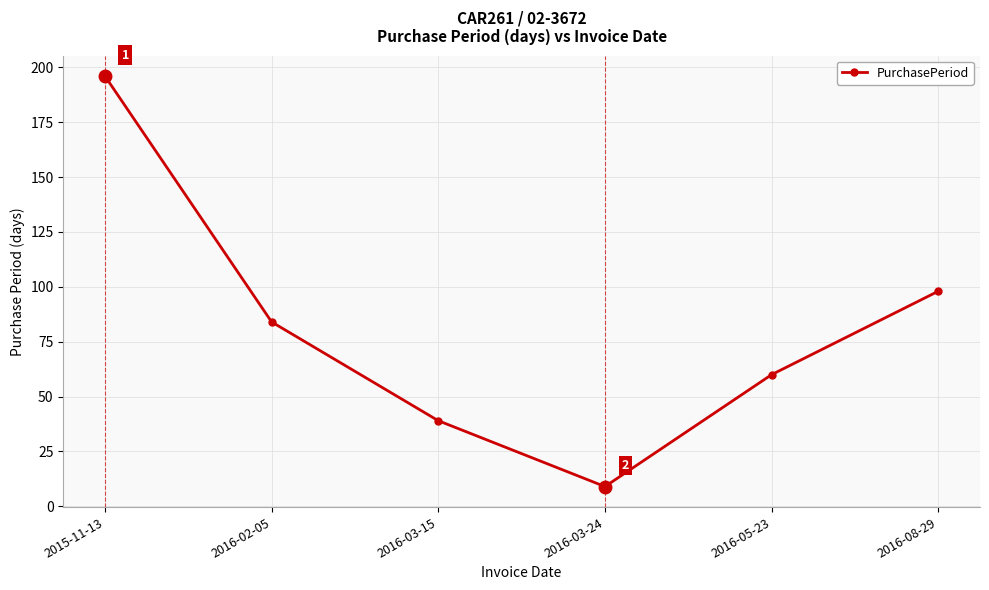

Which has a higher value, 2016-08-29 or 2016-03-15?

2016-08-29